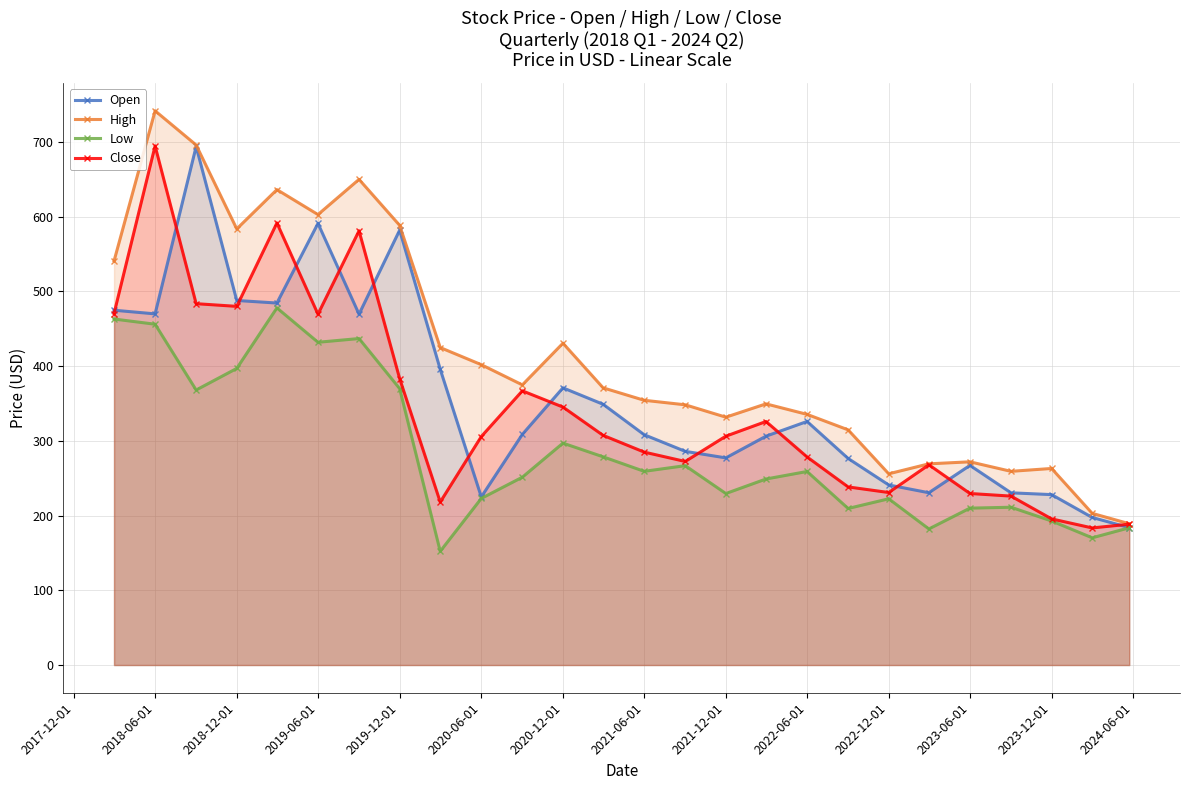

Which series has the largest total across all categories?

High